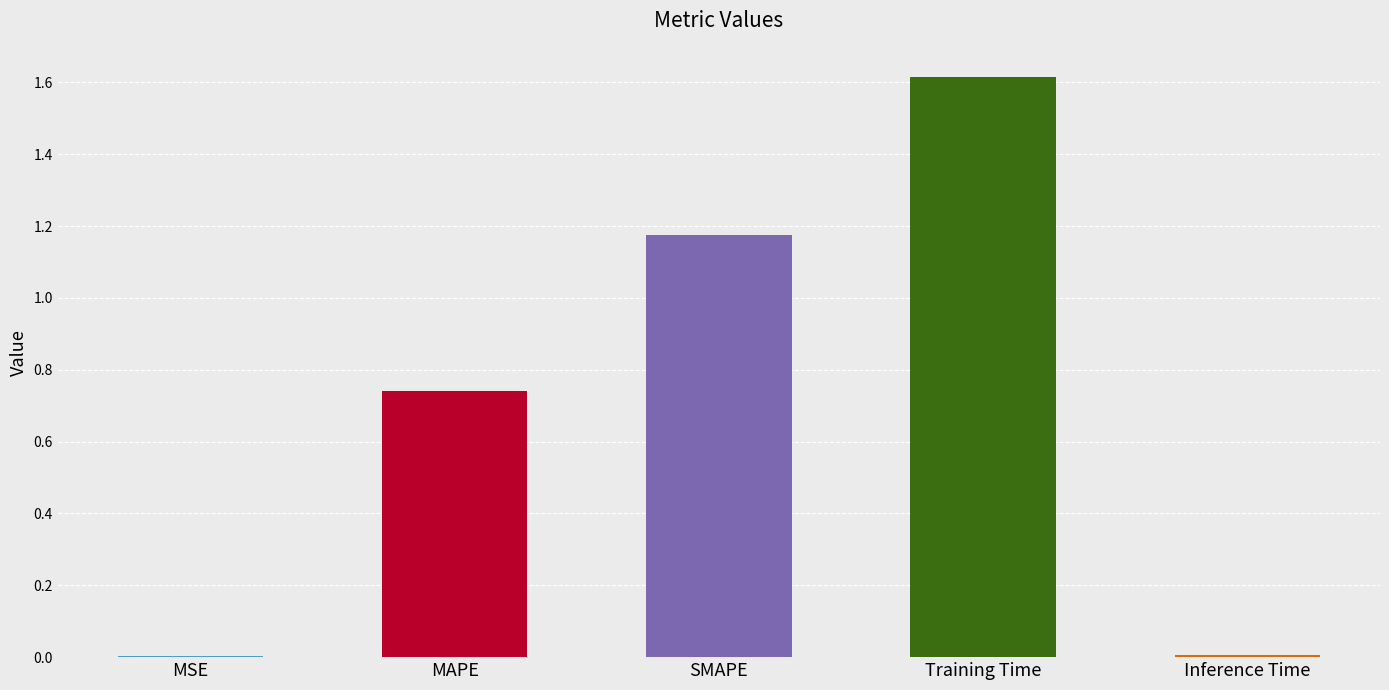

Which has a higher value, Training Time or MAPE?

Training Time